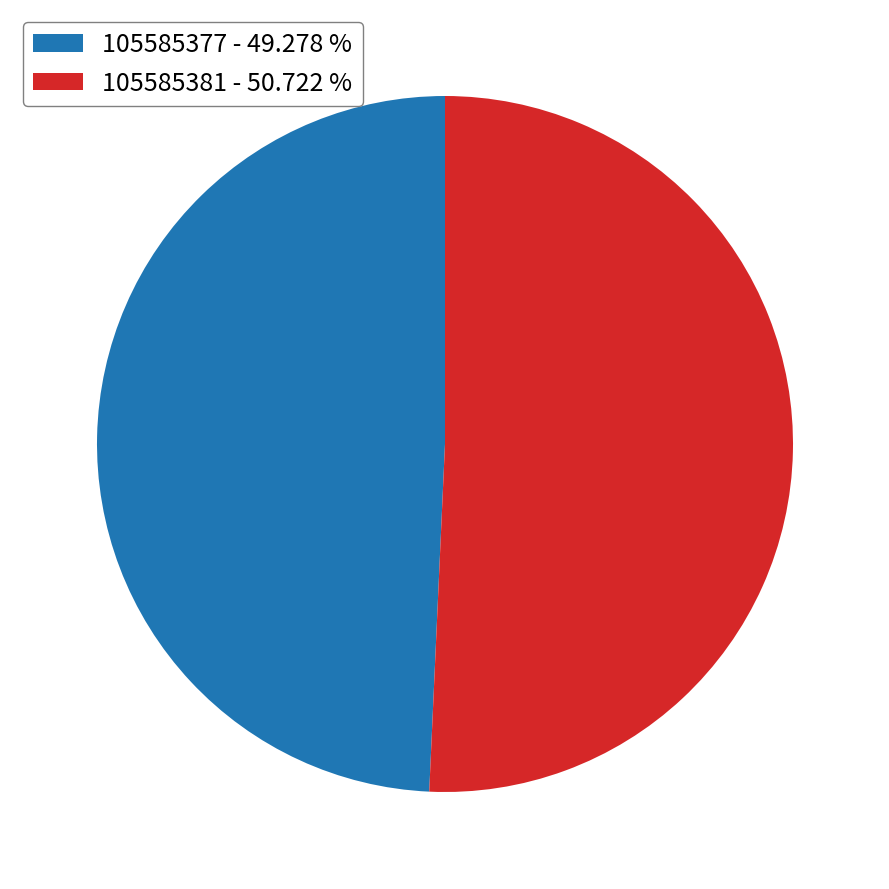

What is the ratio of the value at 105585381 - 50.722 % to the value at 105585377 - 49.278 %?

1.0